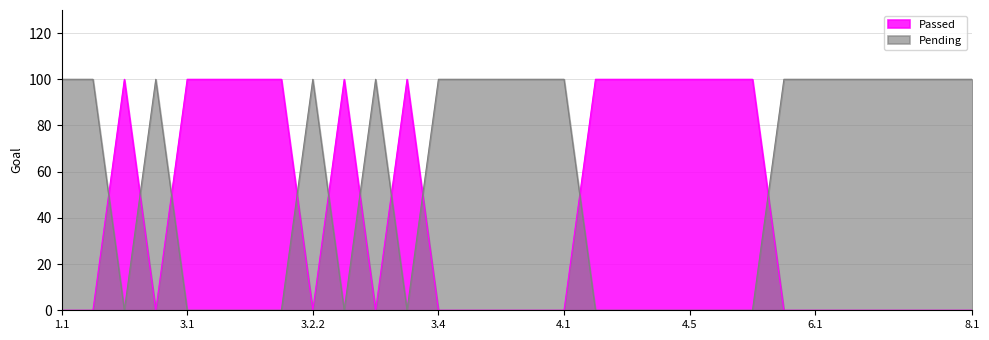

What is the difference between the highest and lowest values at 1.3?

100